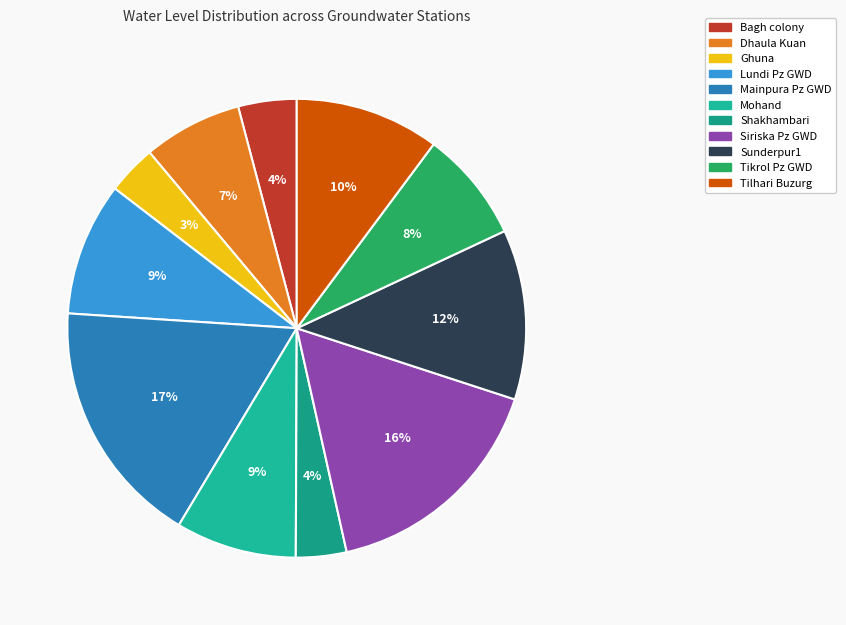

How many slices are in this pie chart?

11